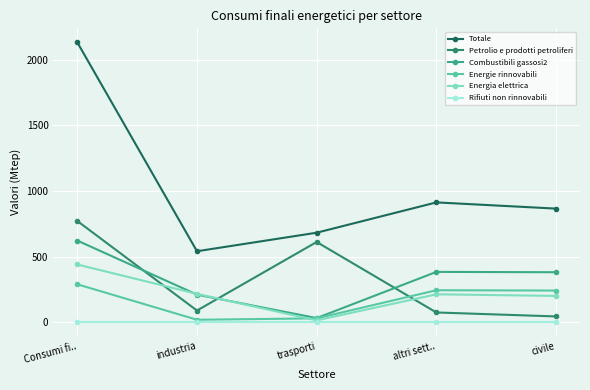

At which category does the chart reach its peak across all series?

Consumi fi..